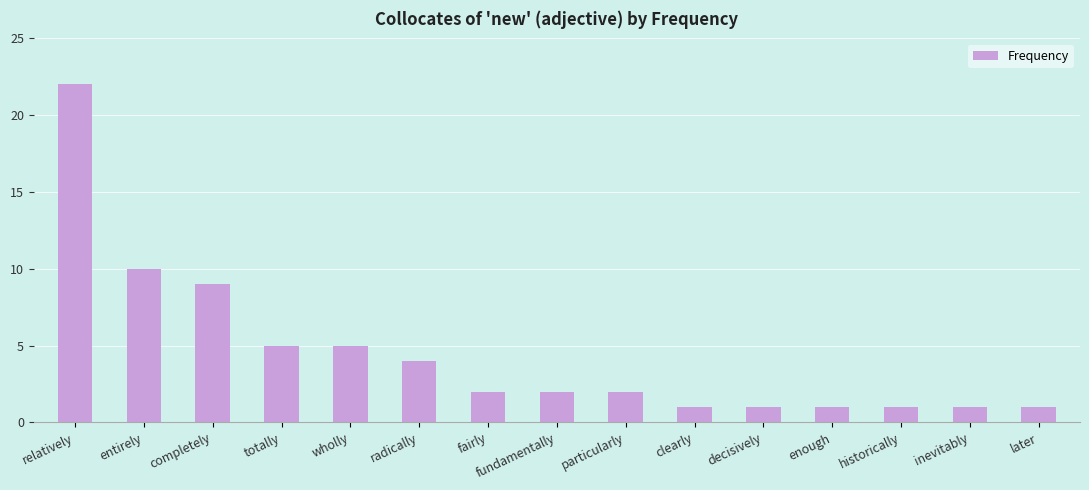

What is the ratio of the value at entirely to the value at historically?

10.0